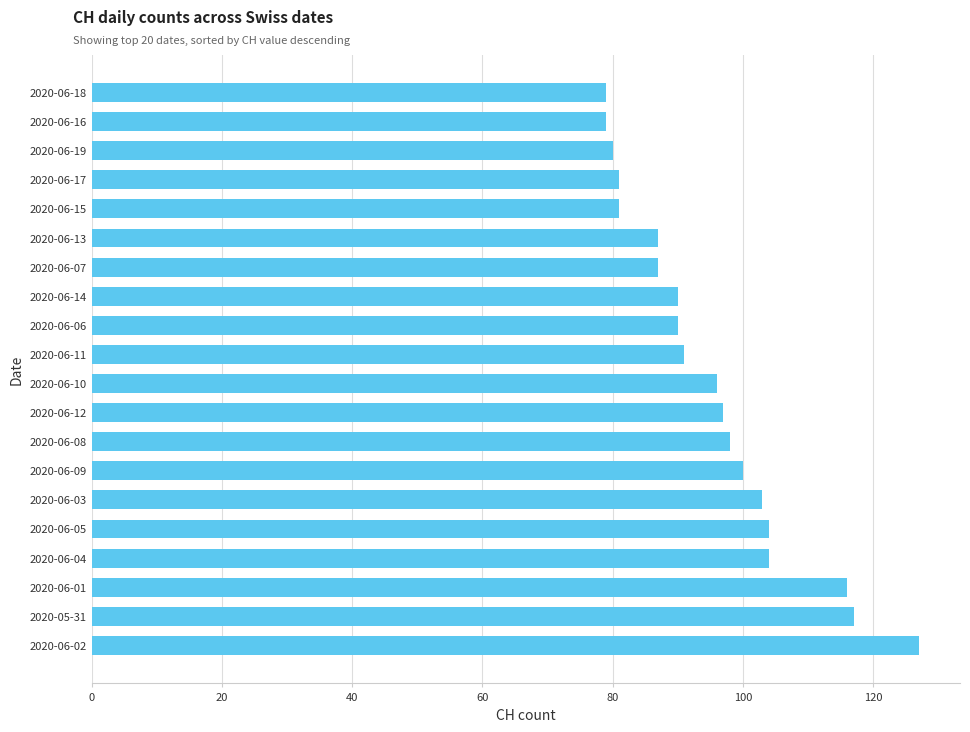

How many series are shown in this chart?

1